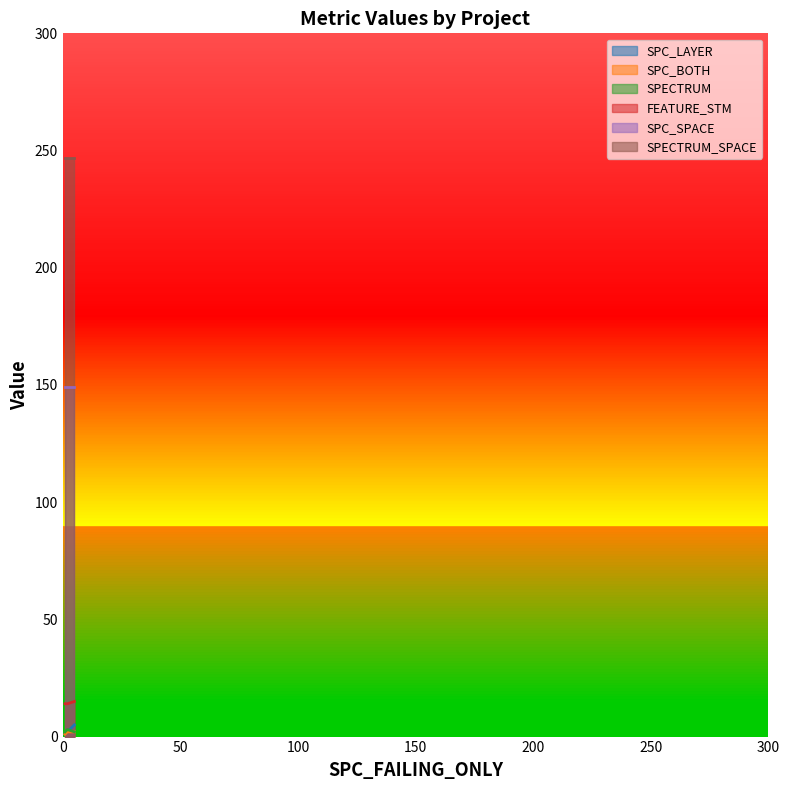

Is it true that SPC_BOTH equals 2 at Forward.EmailSystem.Client.ROR_1?

True